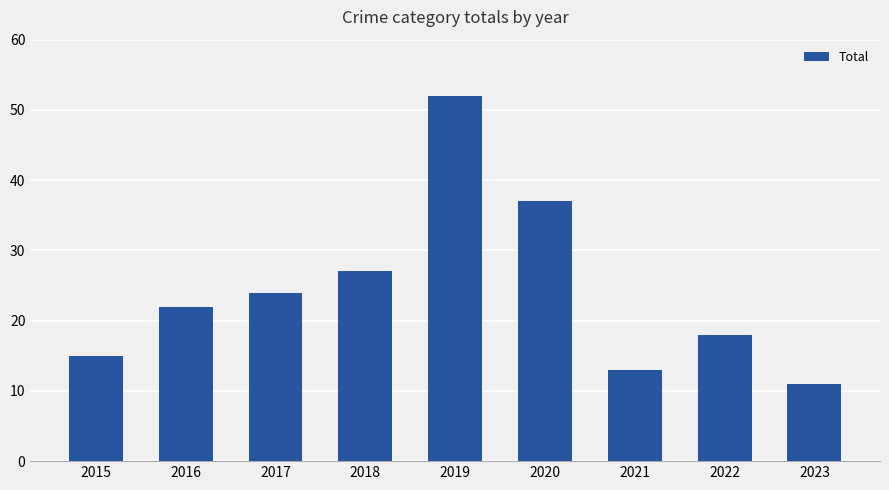

What is the change in value from 2015 to 2018?

+12